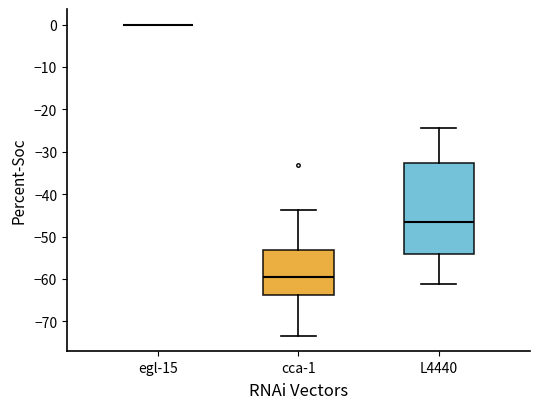

Reading left to right, read every box against the y-axis: the position of its median line, the range the box covers, and the ends of its whiskers. The values are not printed on the chart, so give them approximately, as read against the axis.

egl-15: box collapsed to a line at 0, whiskers 0 to 0
cca-1: median -60, box -64 to -53, whiskers -73 to -44
L4440: median -47, box -54 to -33, whiskers -61 to -24